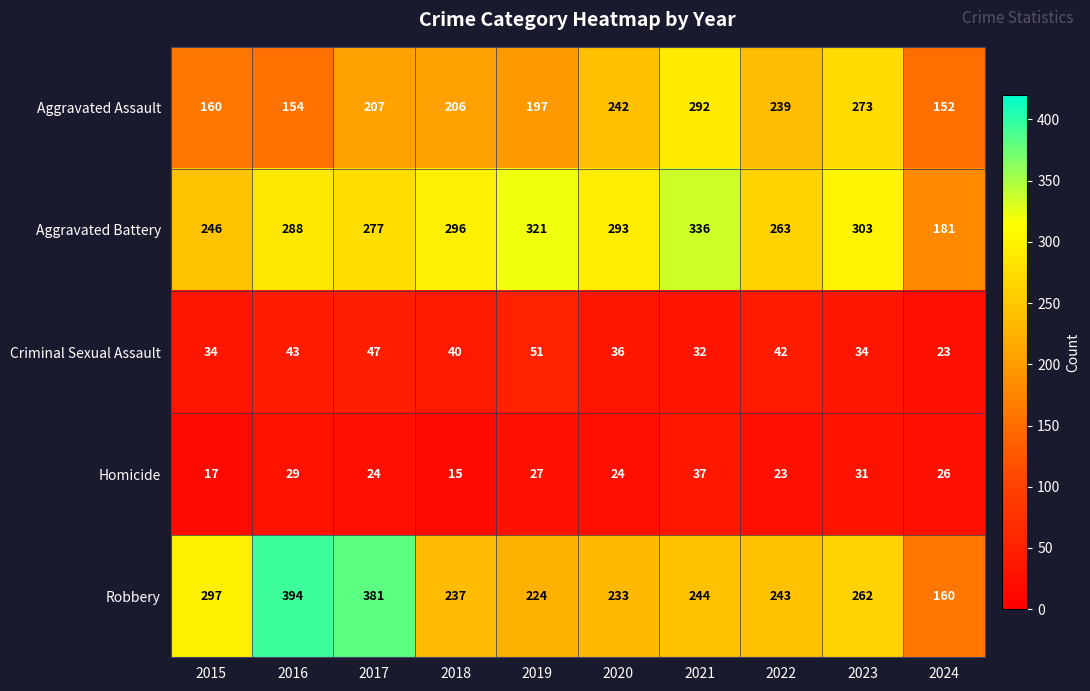

At how many categories does at least one series exceed 218?

9